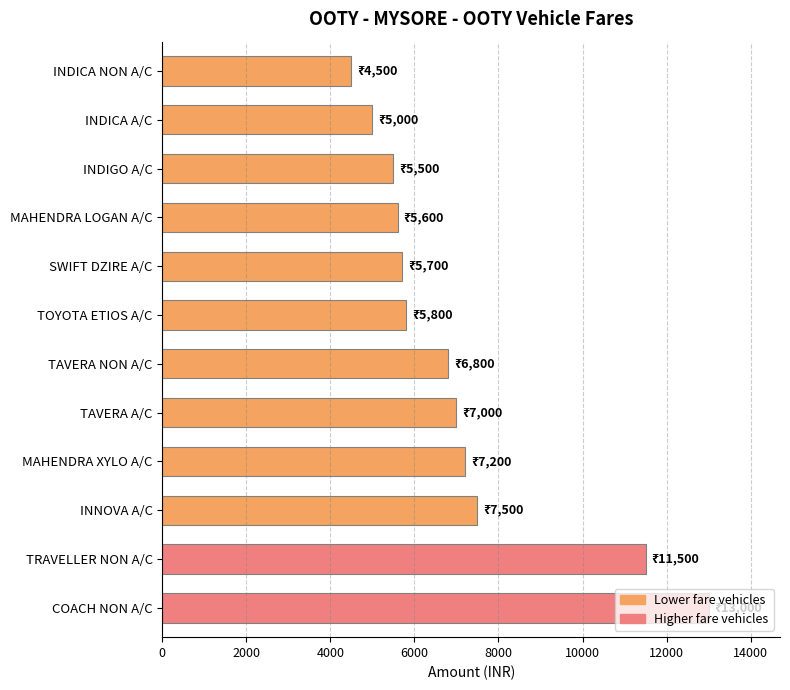

Where is the data nearest to the value 8750?

INNOVA A/C